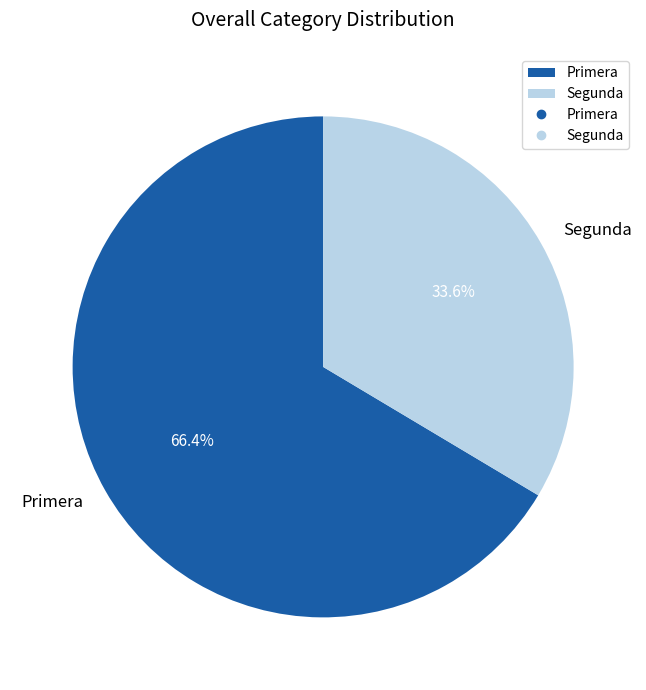

The Primera slice represents 1% of the pie. True or false?

False